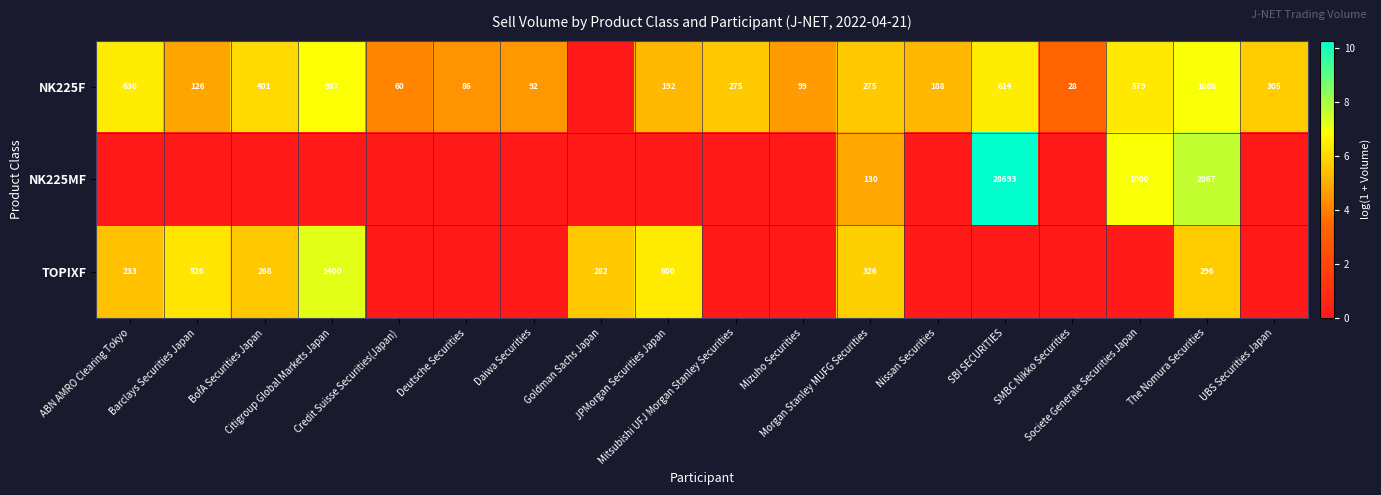

Which series has the widest spread of values?

NK225MF